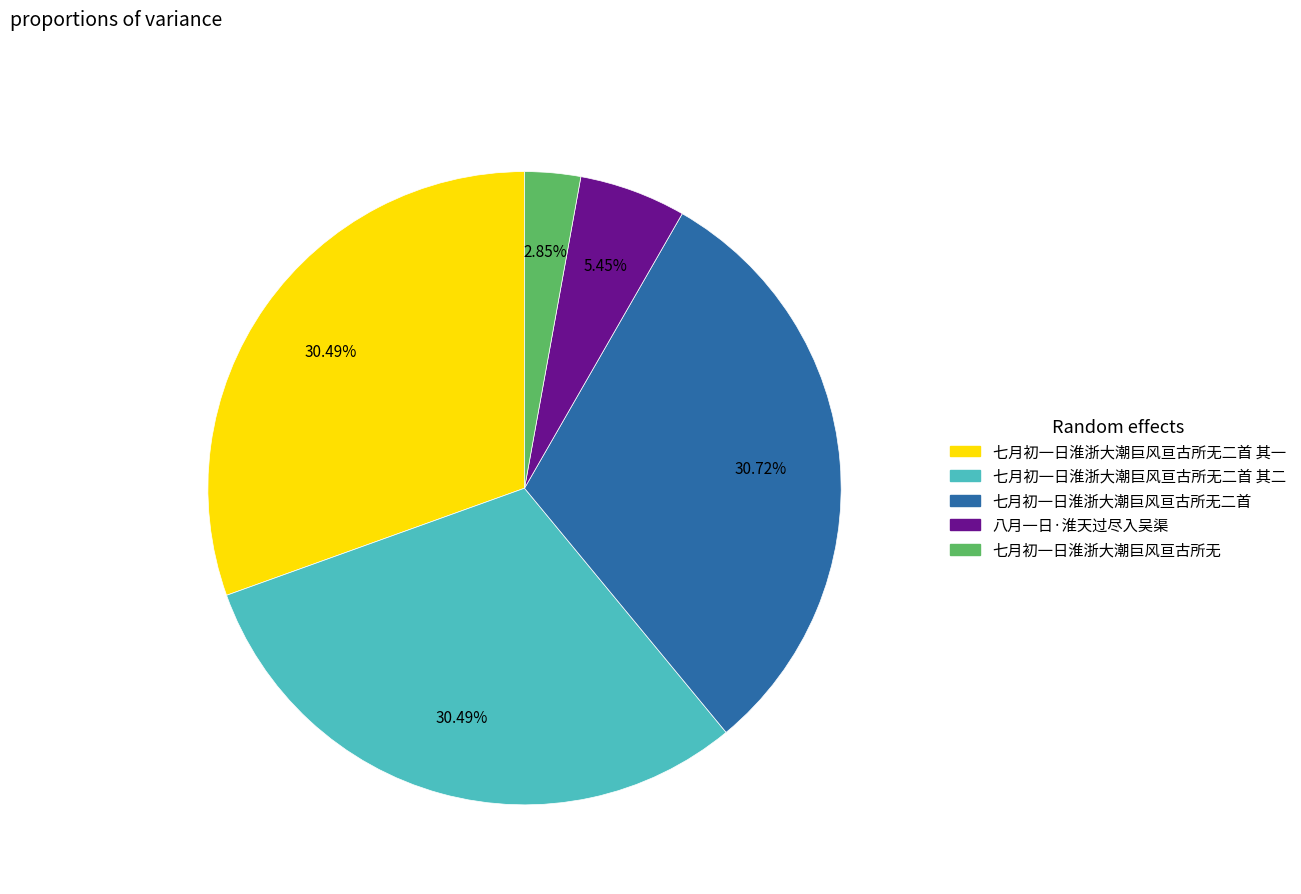

Which category has the smallest portion of the pie?

七月初一日淮浙大潮巨风亘古所无